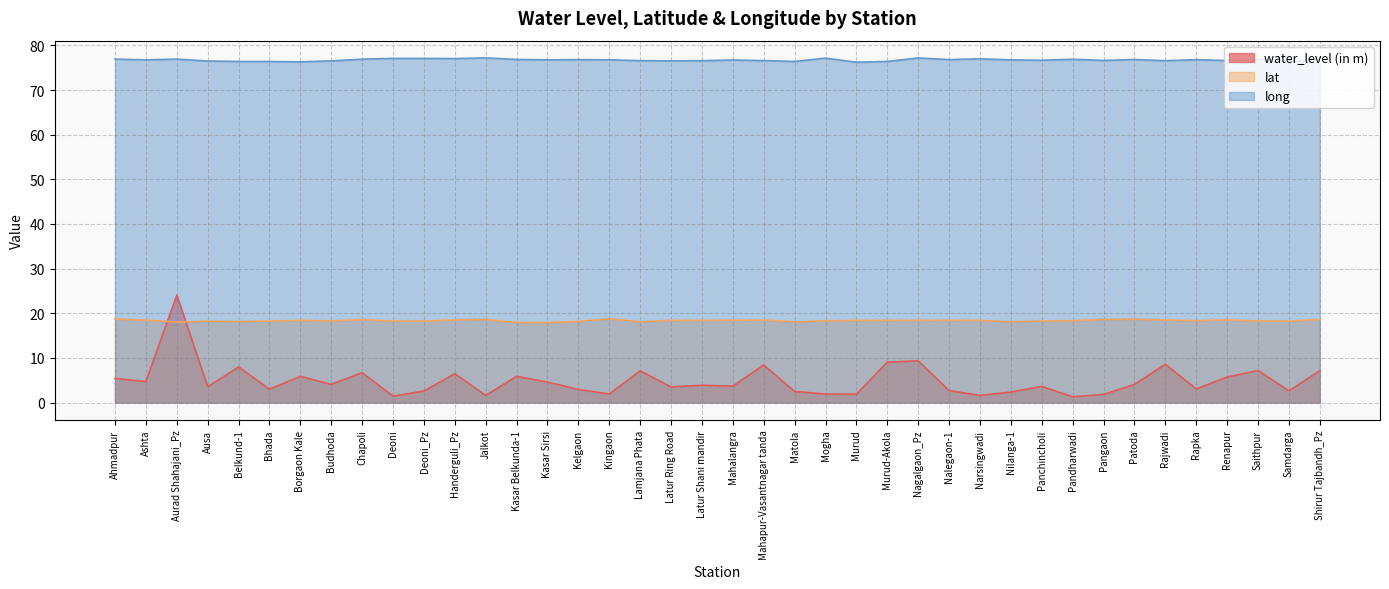

What is the label of the 33rd point from the left?

Pangaon